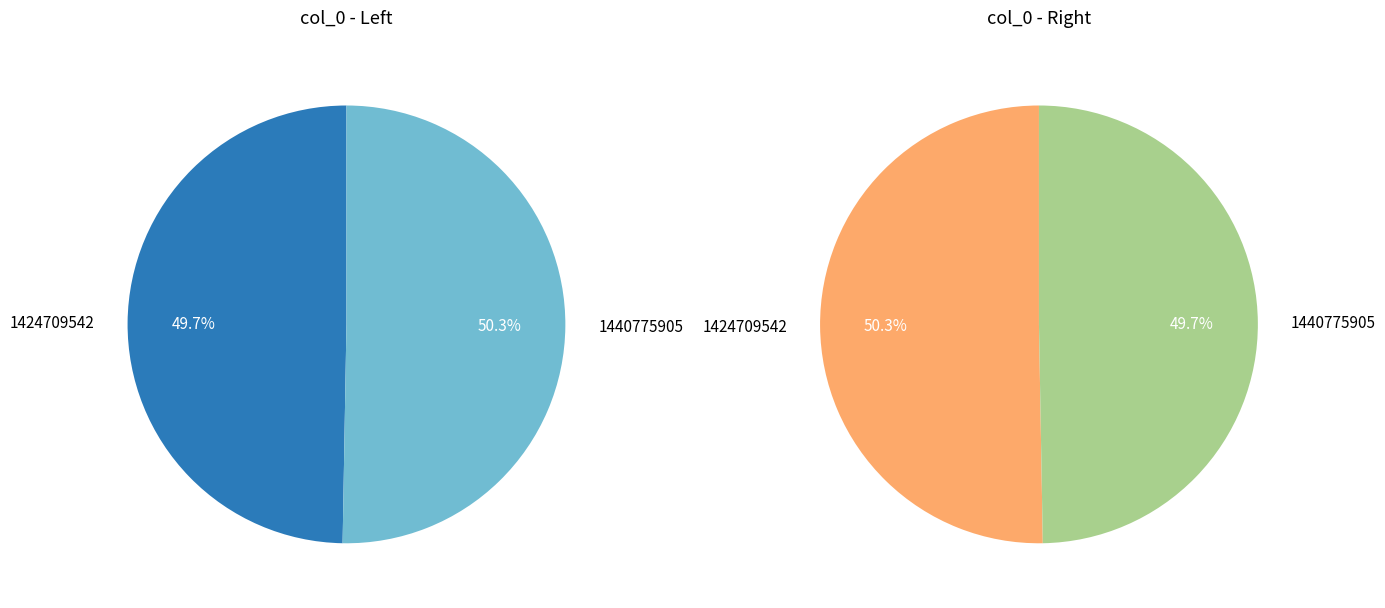

The 1440775905 slice represents 50% of the pie. True or false?

True